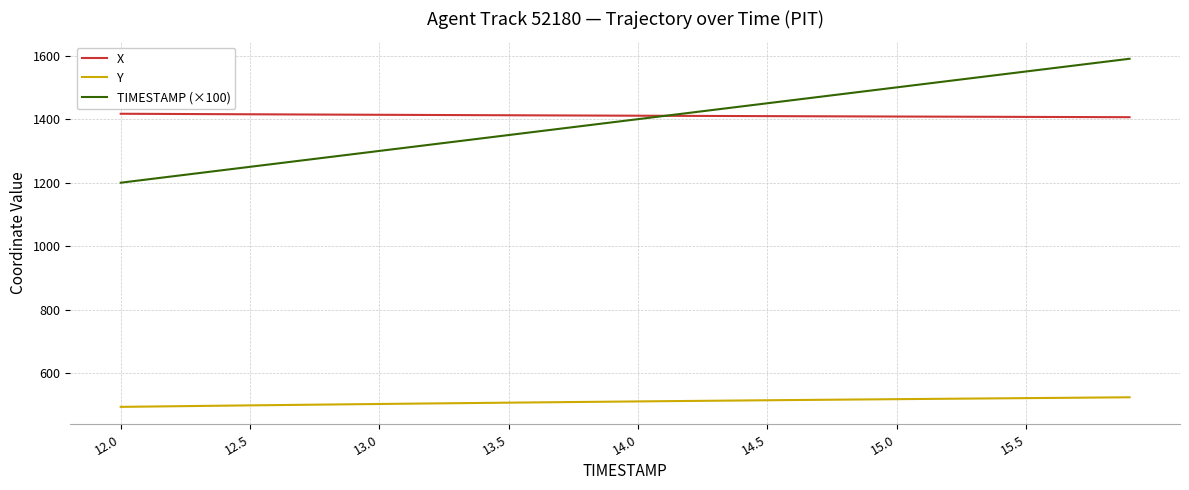

True or false: TIMESTAMP (×100) and Y intersect in this chart.

False